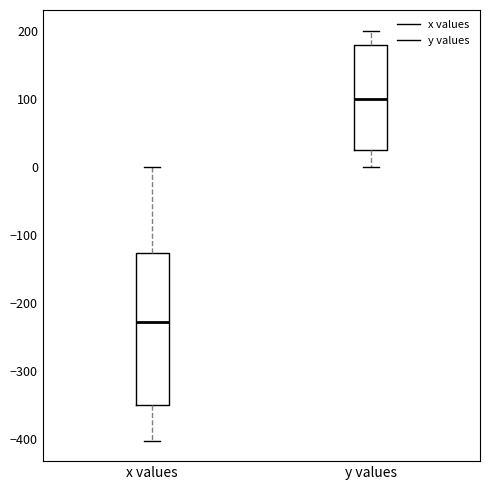

Reading left to right, transcribe this box plot: for each box, give where its median line is, the range the box spans, and where its two whiskers end, as read against the y-axis. The values are not printed on the chart, so give them approximately, as read against the axis.

x values: median -230, box -350 to -130, whiskers -400 to 0
y values: median 100, box 30 to 180, whiskers 0 to 200